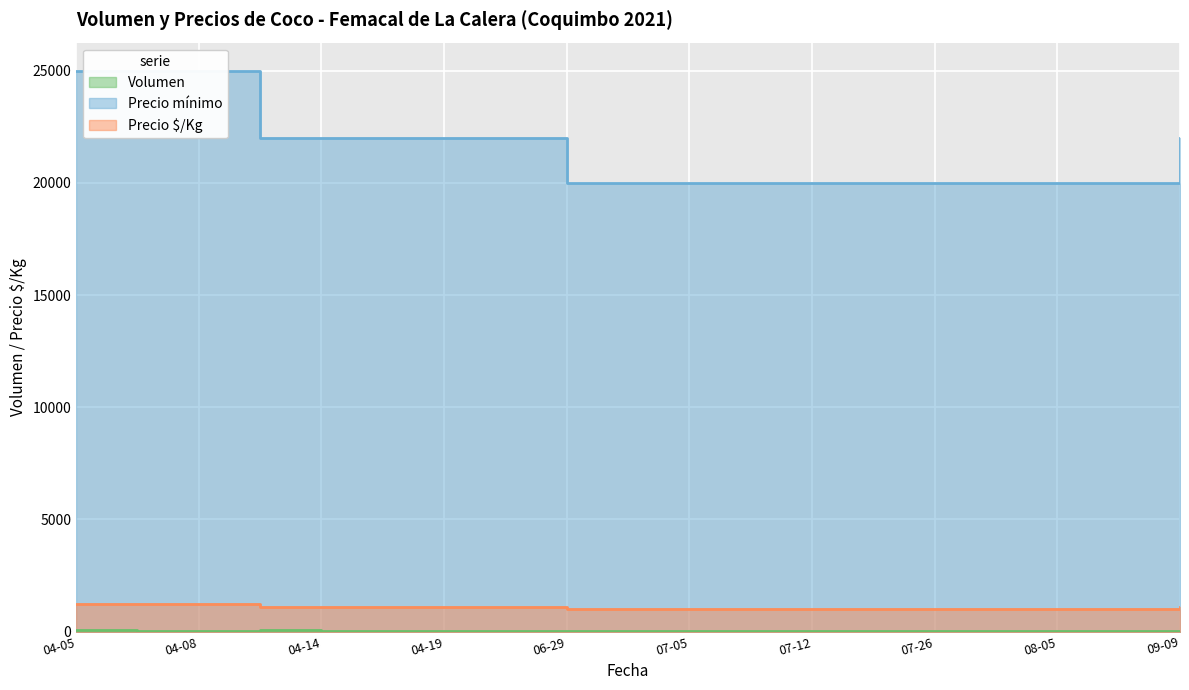

What position from the right is 2021-04-21?

12